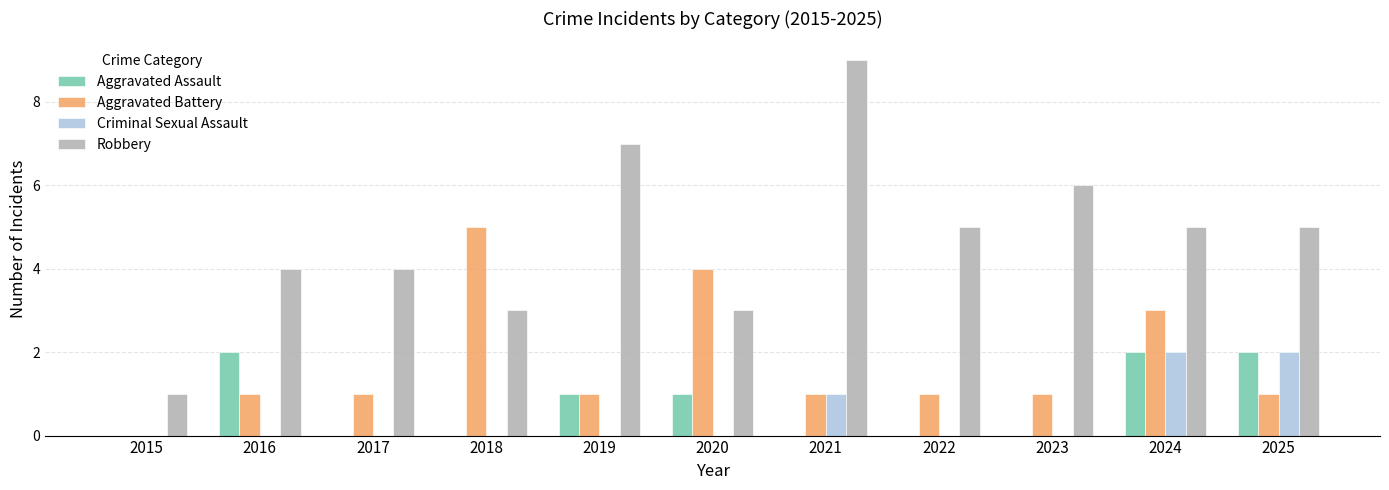

What is the difference between the Aggravated Assault values at 2022 and 2019?

1